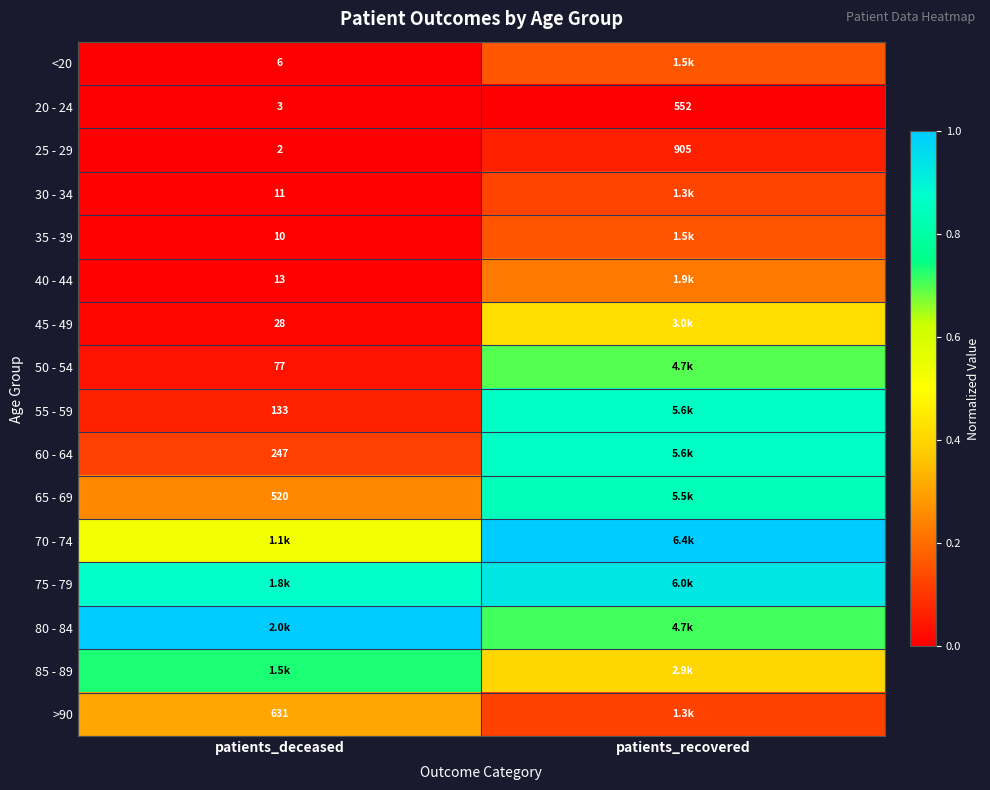

Is the value of 65 - 69 at patients_deceased greater than the value of 25 - 29 at patients_recovered?

No